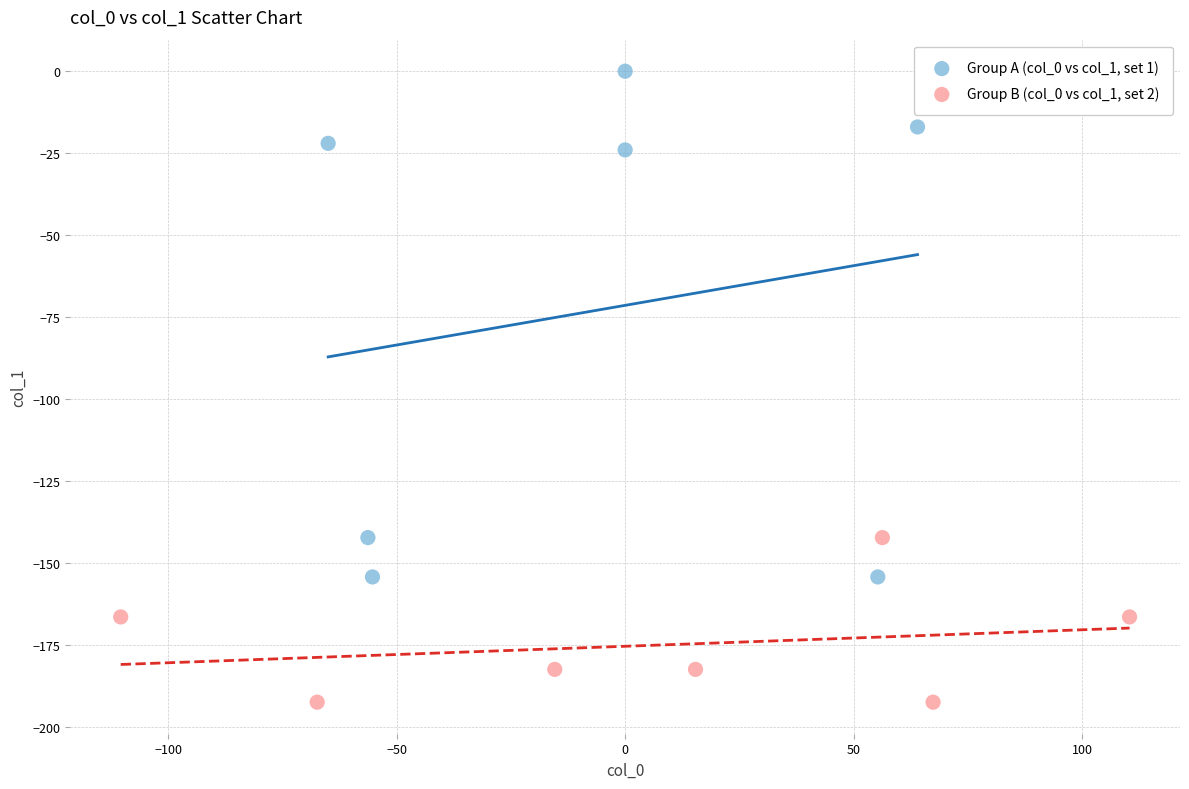

Which series has the largest Y range (max minus min)?

Group A (col_0 vs col_1, set 1)